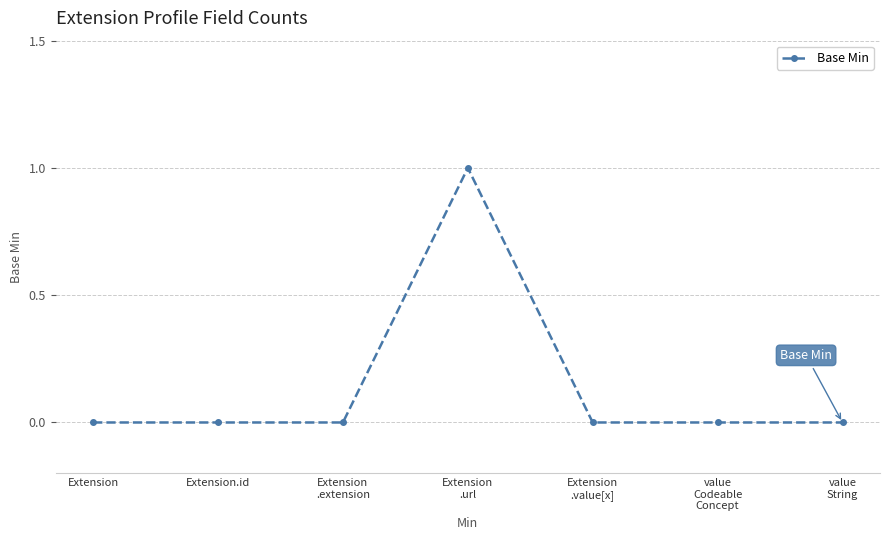

Reading left to right, what are all the values shown in this chart?

0	0	0	1	0	0	0